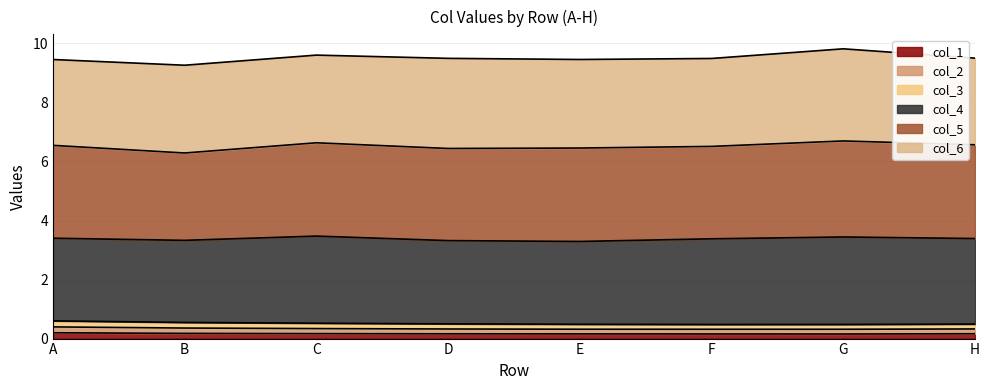

What is the smallest value displayed?

0.2